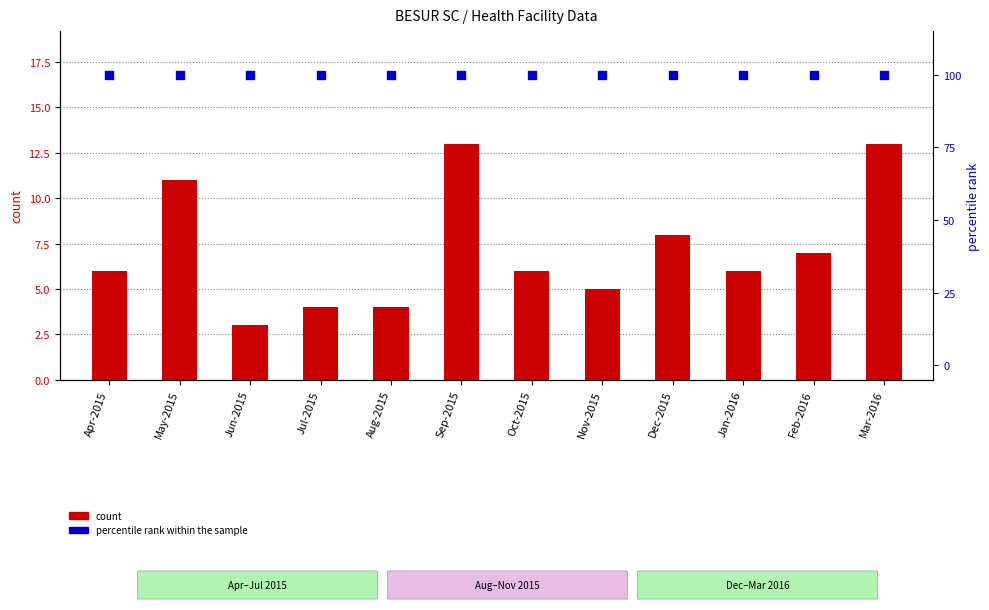

Which series has the largest Y range (max minus min)?

count